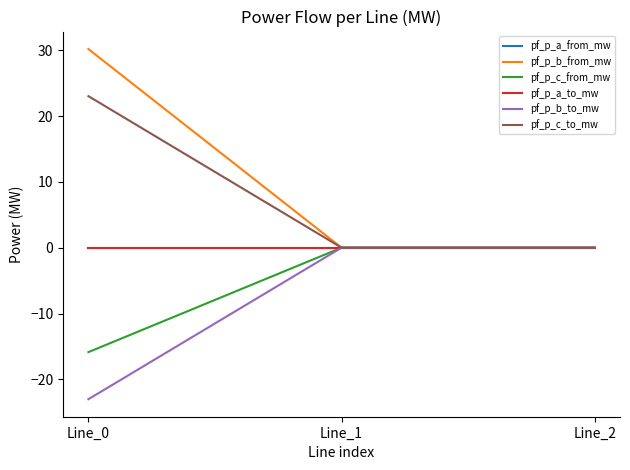

What is the spread (max minus min) of values at Line_0?

53.2